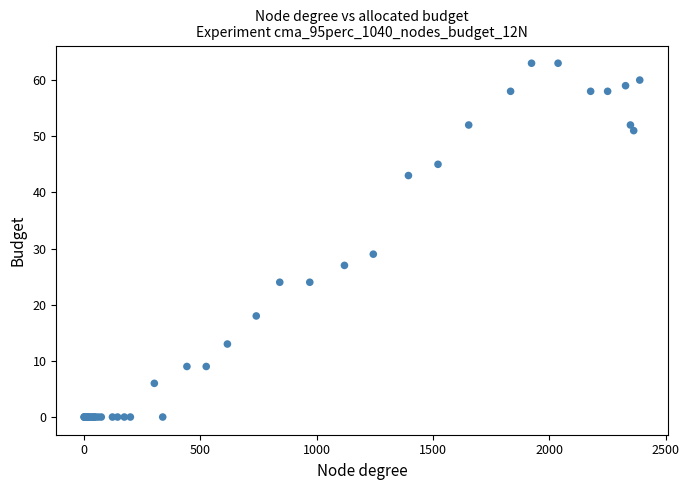

What Y value in the scatter plot is closest to 31?

29